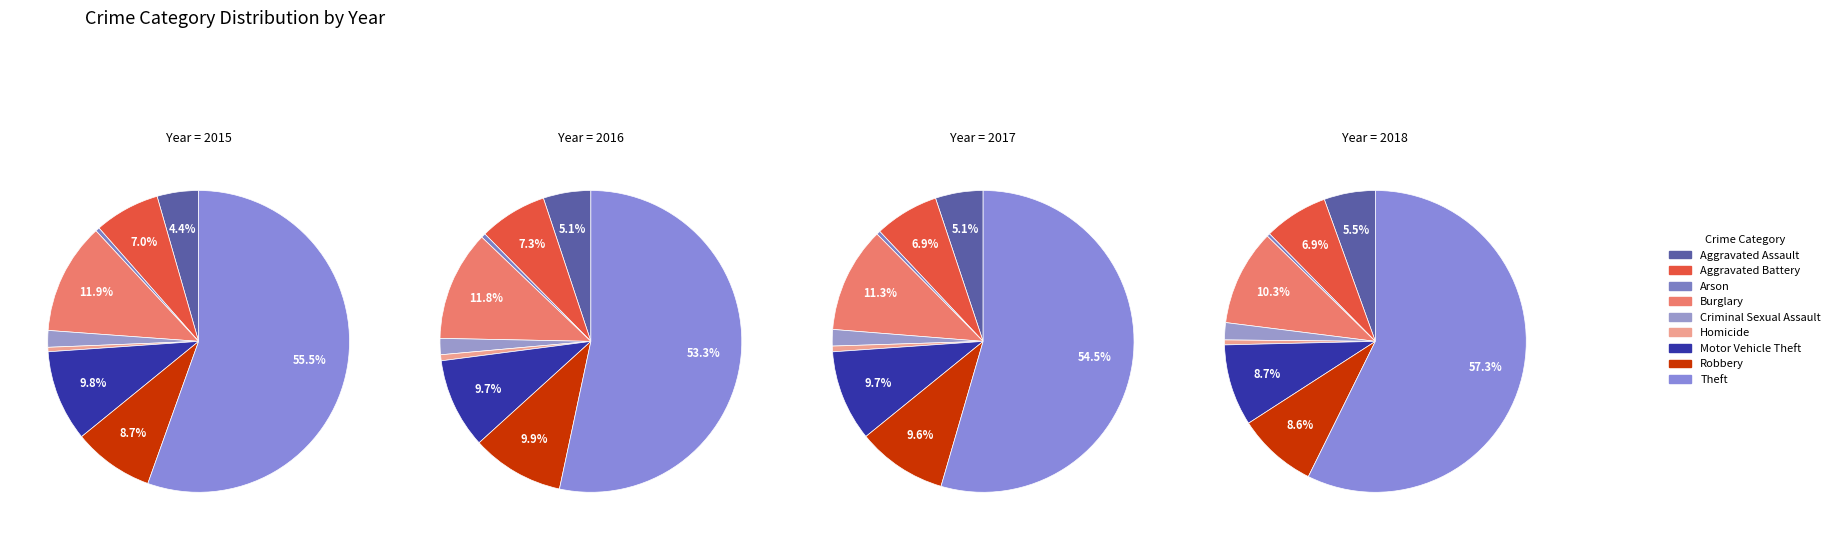

Is the sum of Aggravated Assault and Aggravated Battery greater than half?

No